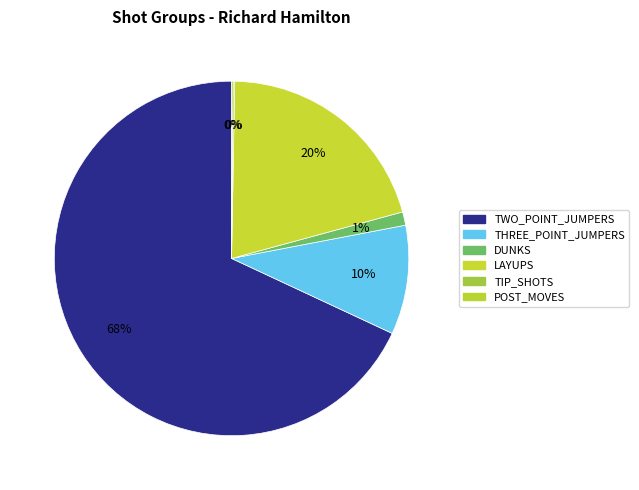

Which category accounts for the majority?

TWO_POINT_JUMPERS